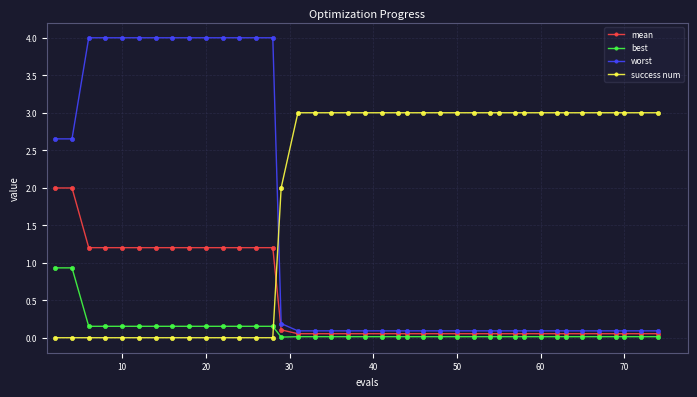

Which series has the largest range (max minus min)?

worst